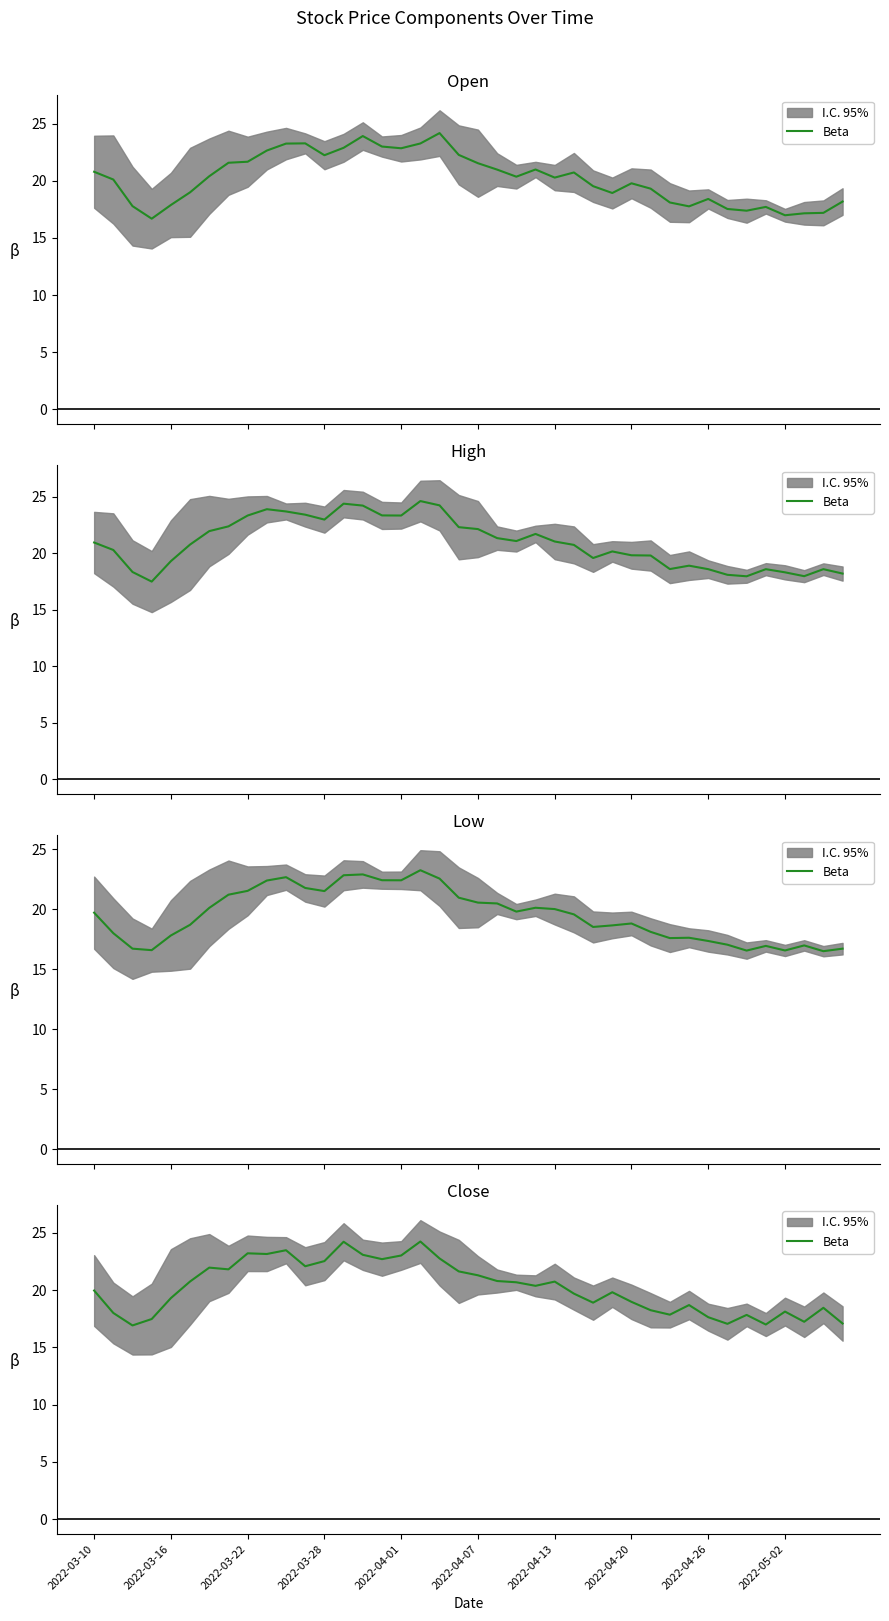

The value at 19 is 32.0. True or false?

False